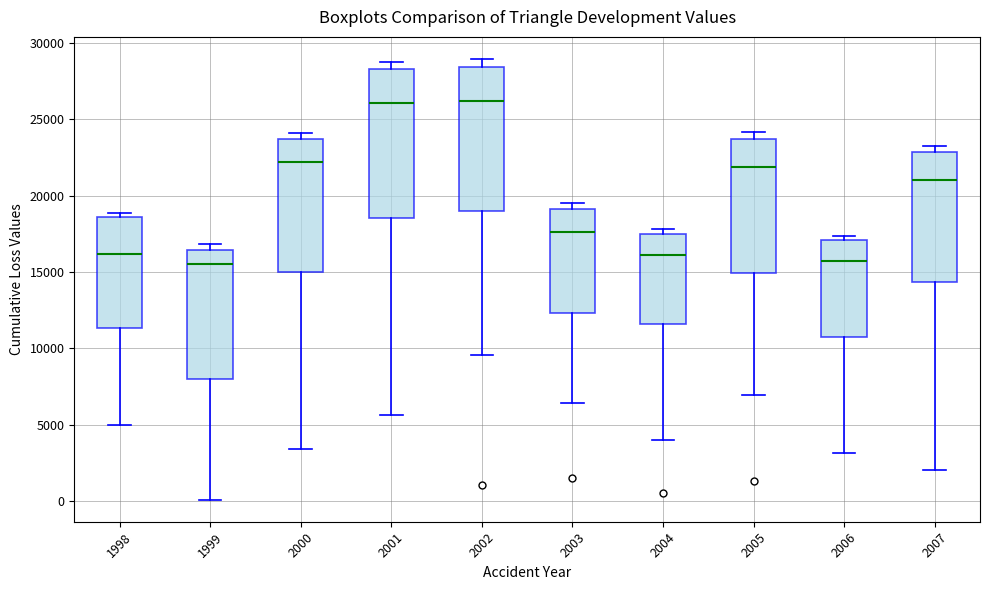

Reading left to right, transcribe this box plot: for each box, give where its median line is, the range the box spans, and where its two whiskers end, as read against the y-axis. The values are not printed on the chart, so give them approximately, as read against the axis.

1998: median 16000, box 11500 to 18500, whiskers 5000 to 19000
1999: median 15500, box 8000 to 16500, whiskers 0 to 17000
2000: median 22000, box 15000 to 23500, whiskers 3500 to 24000
2001: median 26000, box 18500 to 28500, whiskers 5500 to 29000
2002: median 26000, box 19000 to 28500, whiskers 9500 to 29000
2003: median 17500, box 12500 to 19000, whiskers 6500 to 19500
2004: median 16000, box 11500 to 17500, whiskers 4000 to 18000
2005: median 22000, box 15000 to 23500, whiskers 7000 to 24000
2006: median 15500, box 10500 to 17000, whiskers 3000 to 17500
2007: median 21000, box 14500 to 23000, whiskers 2000 to 23500